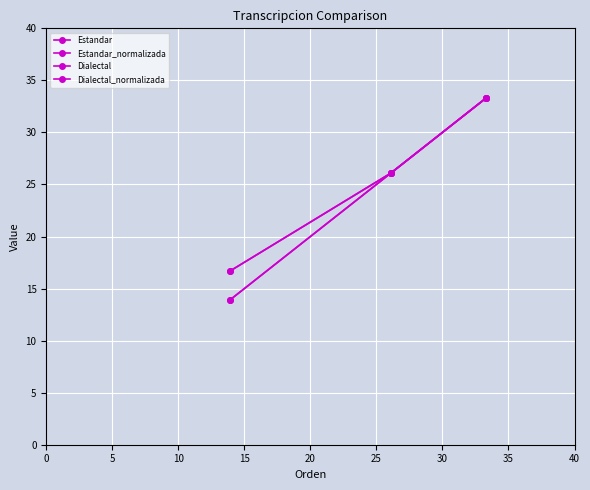

How many lines are shown in the chart?

4